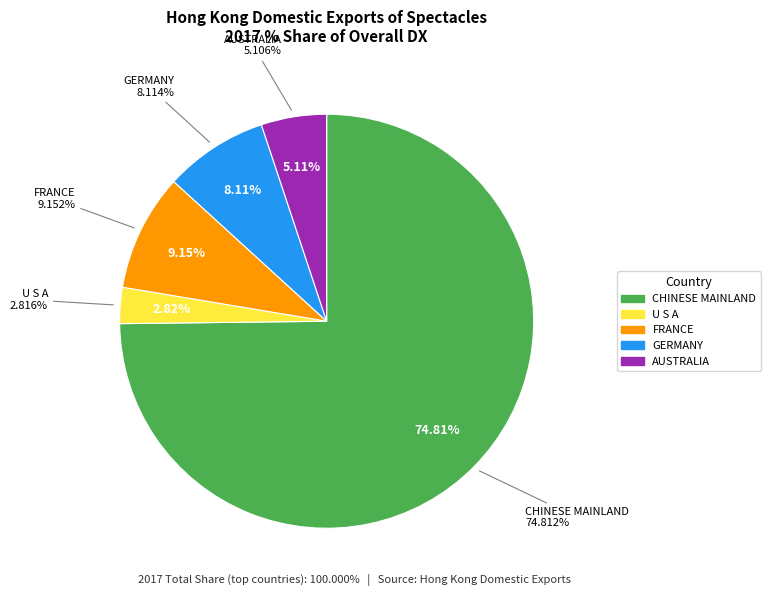

What is the ratio of the value at AUSTRALIA to the value at U S A?

1.8